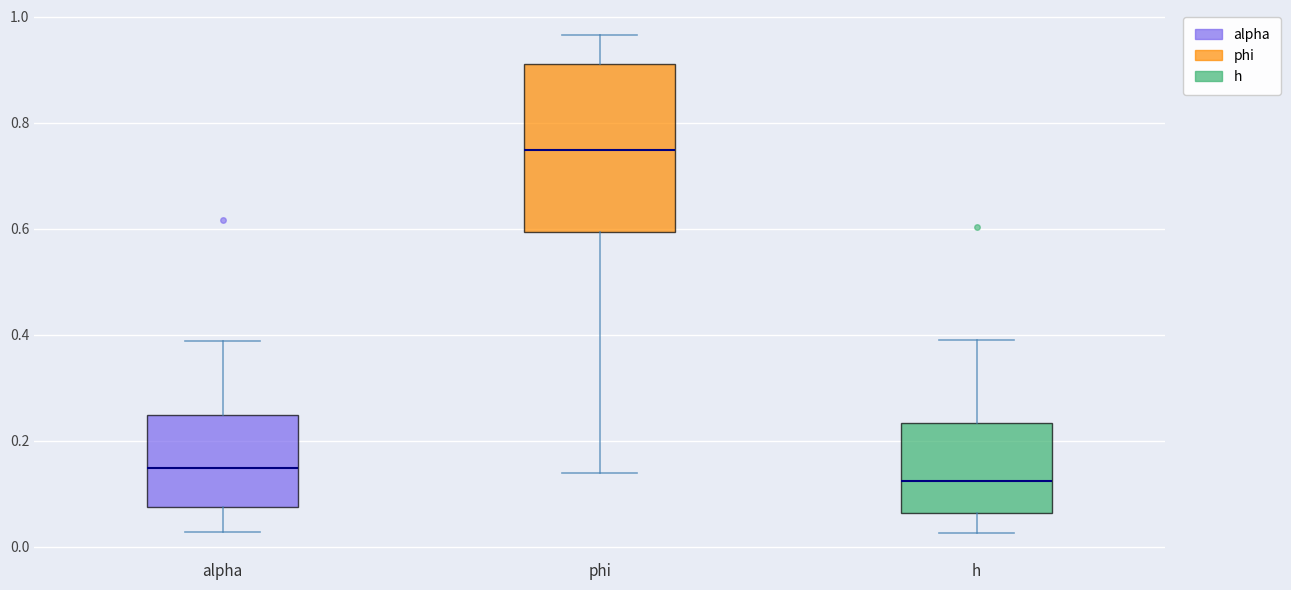

Where is the upper edge of the box for alpha on the y-axis? The values are not printed on the chart, so give them approximately, as read against the axis.

0.24